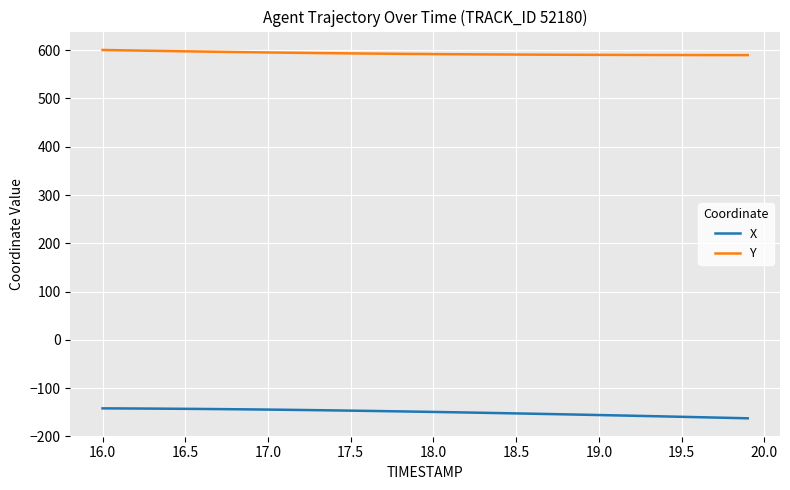

What is the smallest value displayed?

-162.5